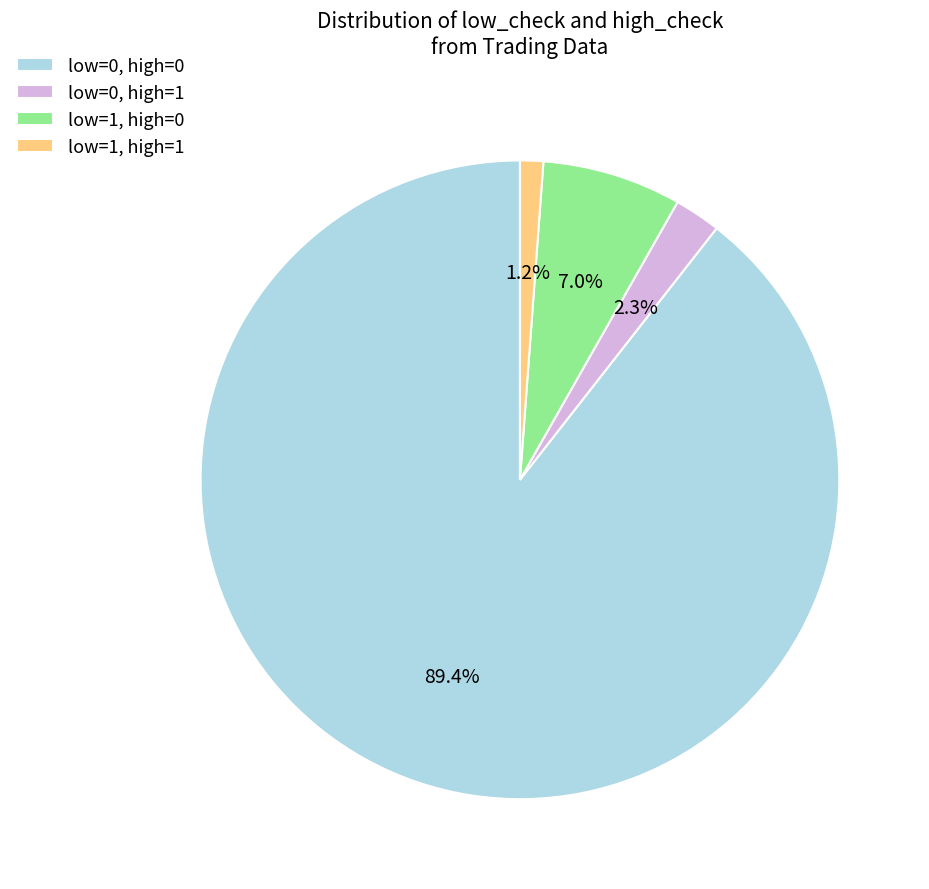

Count the number of slices in the pie.

4